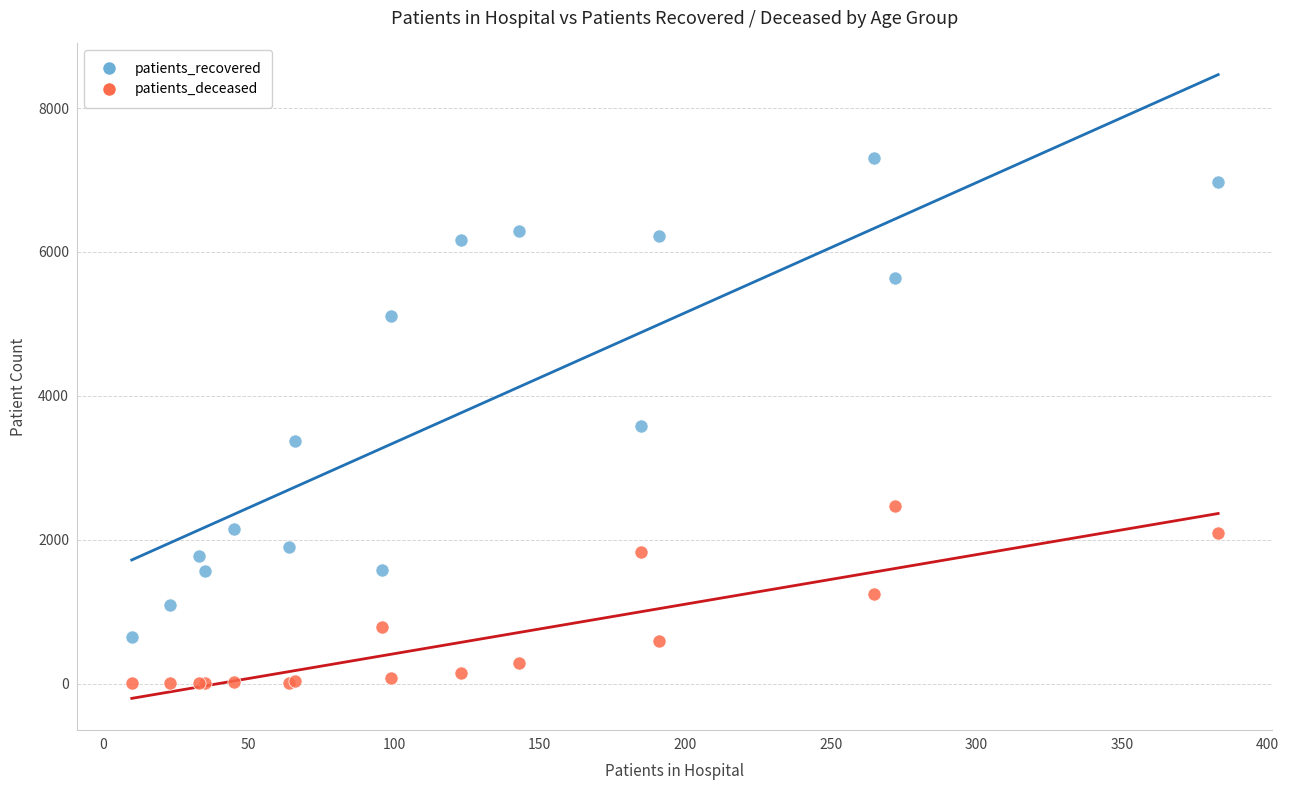

Which series has the largest Y range (max minus min)?

patients_recovered